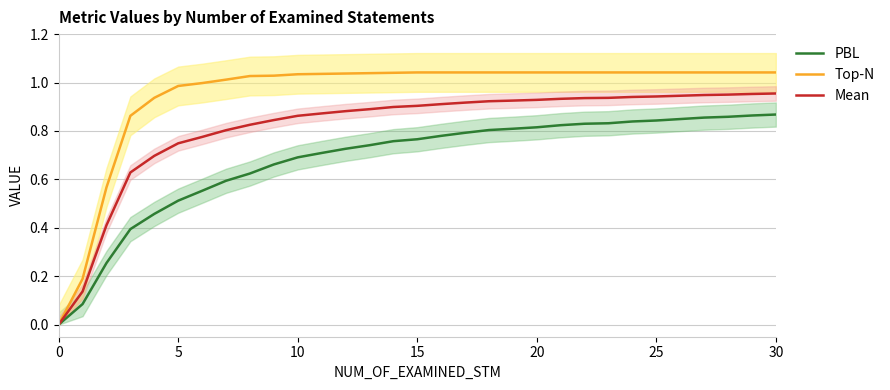

What is the value of the Top-N point at the 8th from the left?

1.0